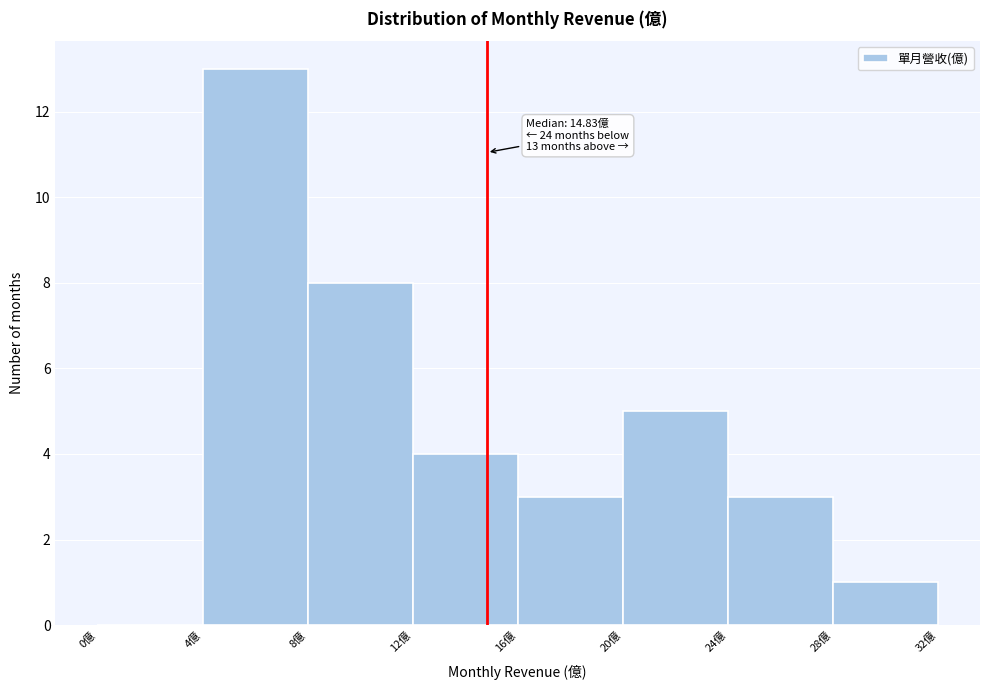

Over which range of the x-axis is the bar tallest?

4 to 8